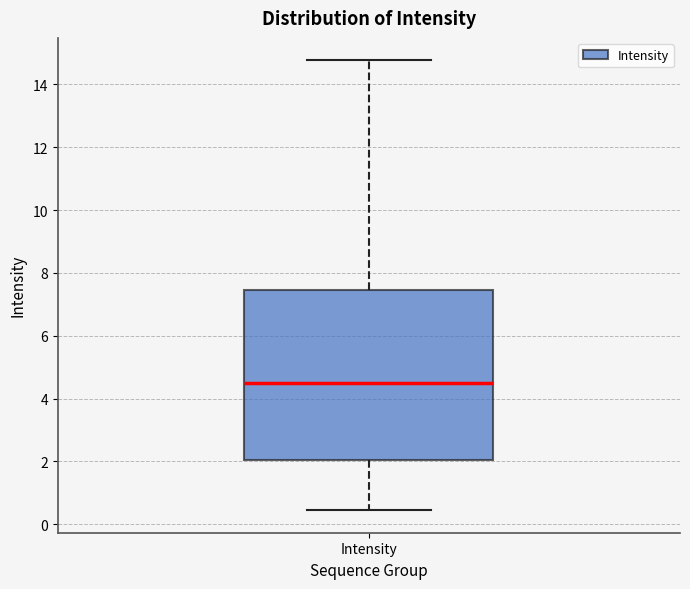

Where does the lower whisker of the box for Intensity end on the y-axis? The values are not printed on the chart, so give them approximately, as read against the axis.

0.4